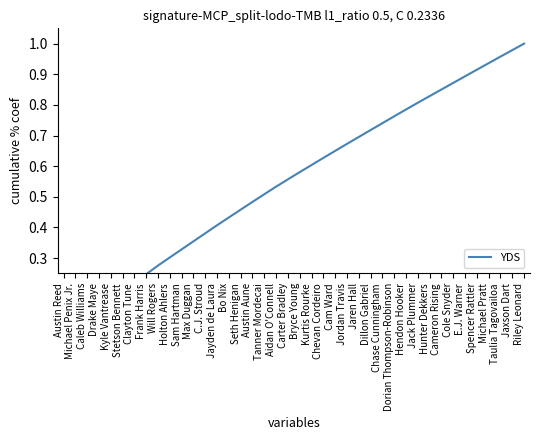

What is the value of the 32nd point from the left?

0.8